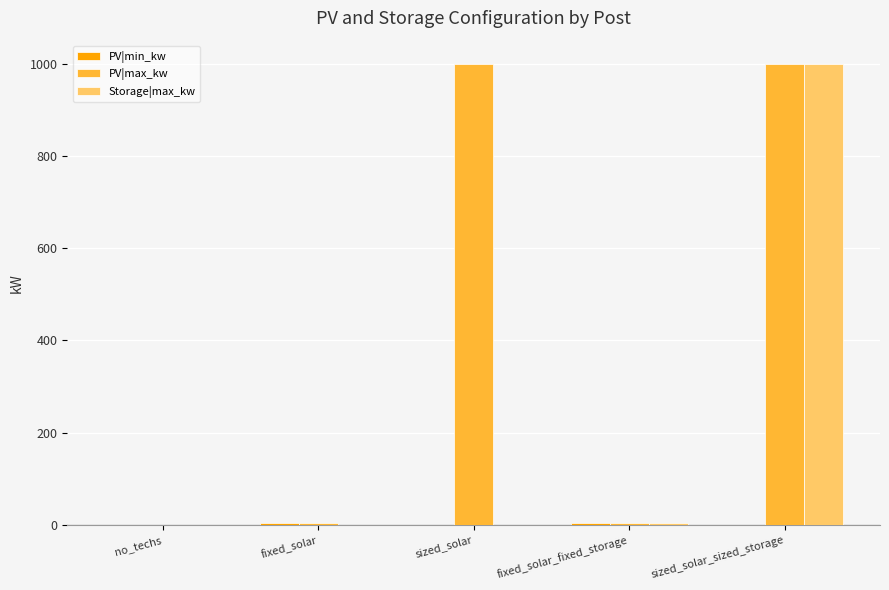

What is the highest value of the PV|max_kw series?

1000